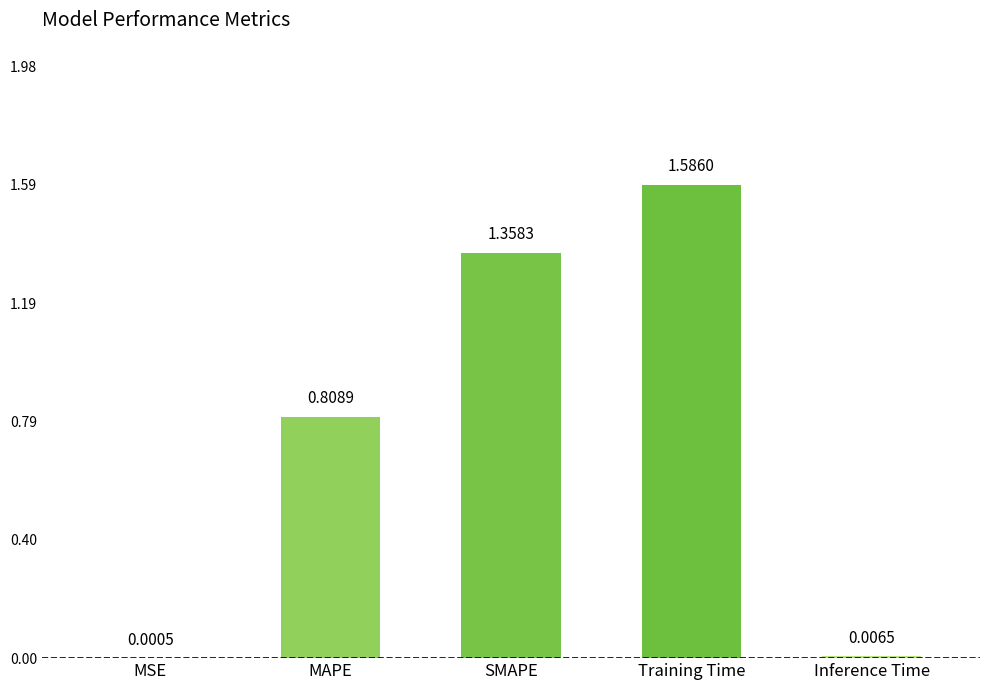

What is the sum of all values?

3.8